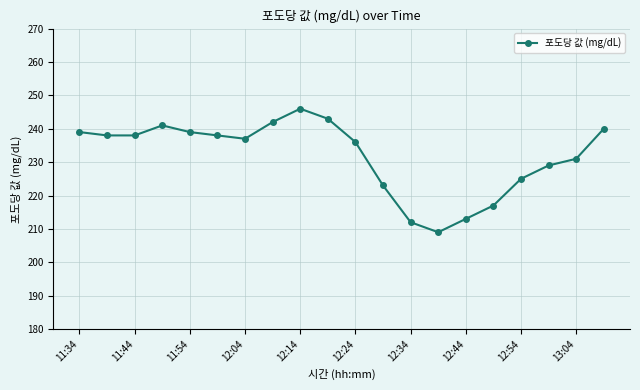

What is the value of the 9th point from the left?

246